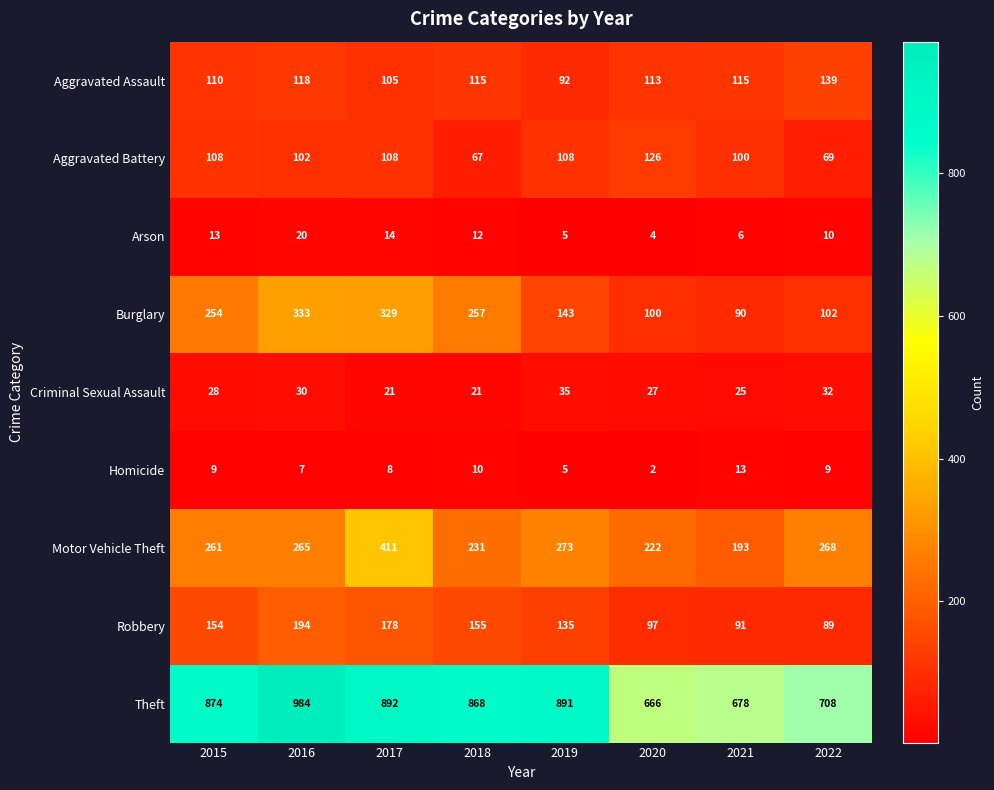

Which series has the largest total across all categories?

Theft